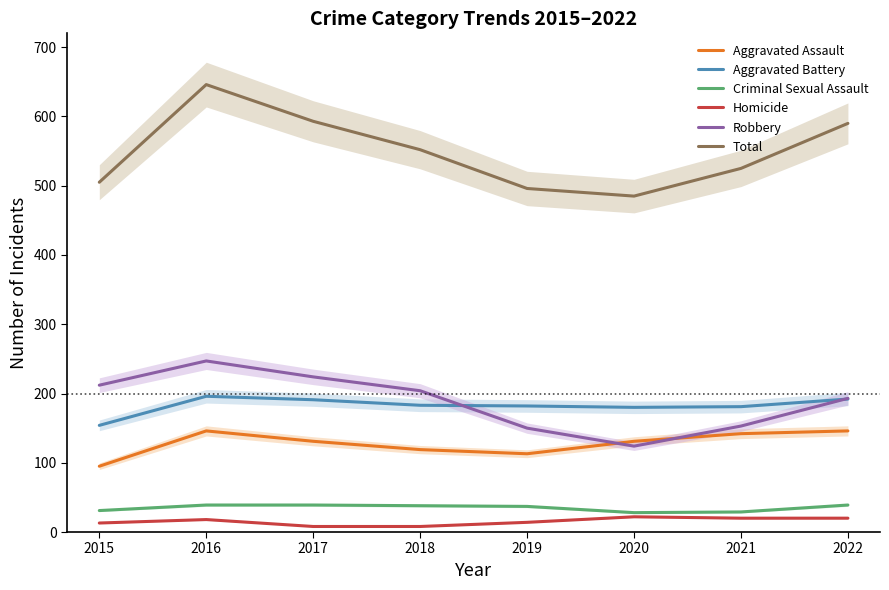

Which series has the largest total across all categories?

Total